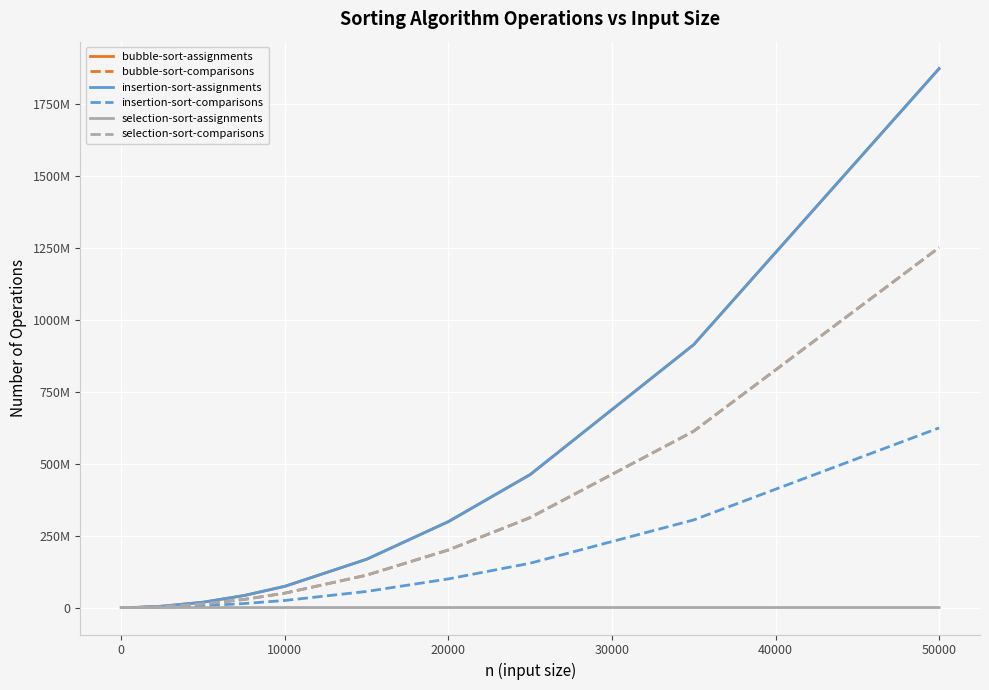

Is this an area chart (filled region under the line)?

No